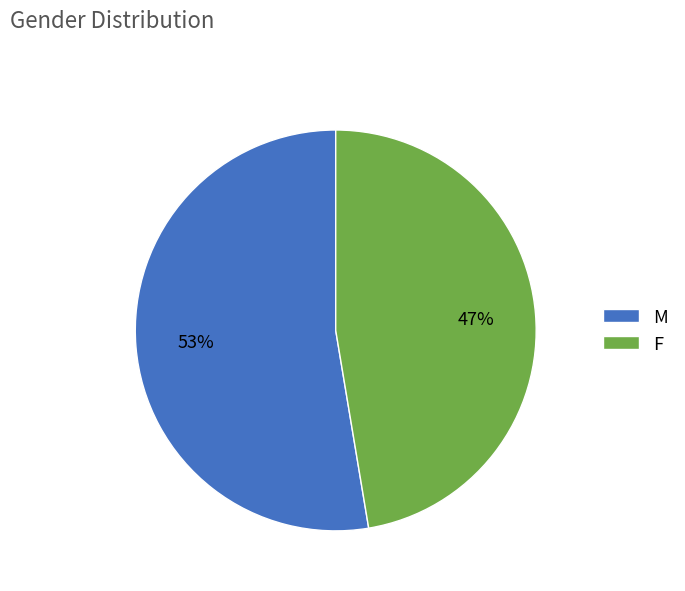

To the nearest percent, what portion does M represent?

53%